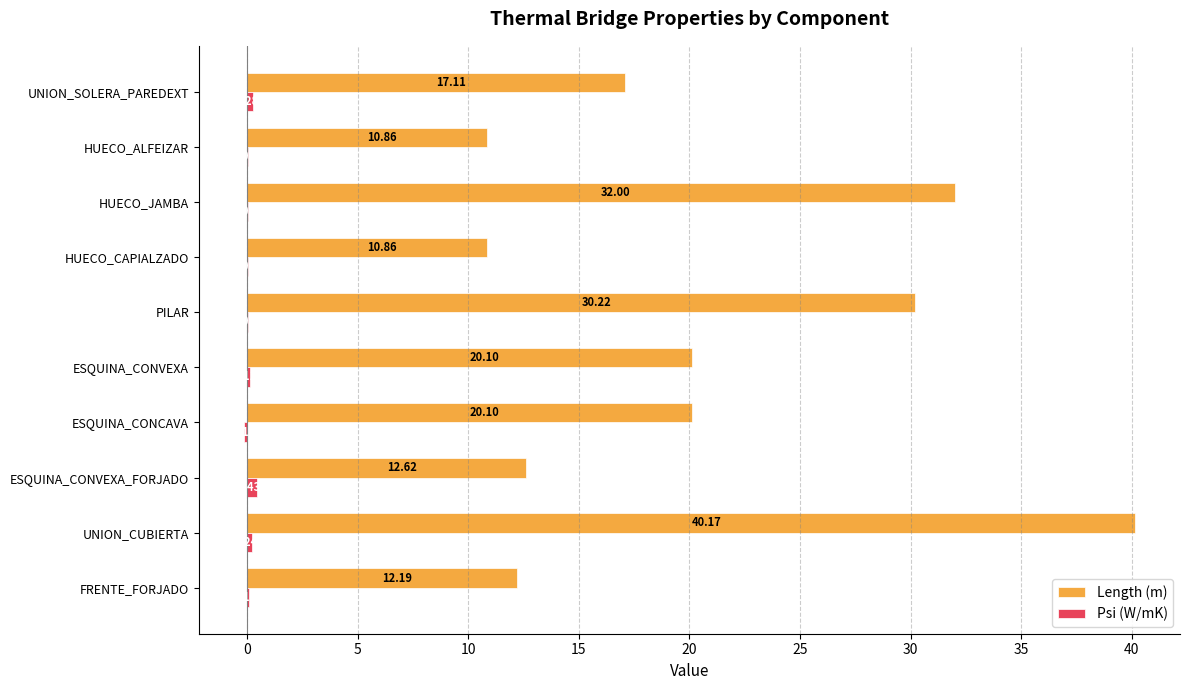

What is the average value of the Length (m) series?

20.6